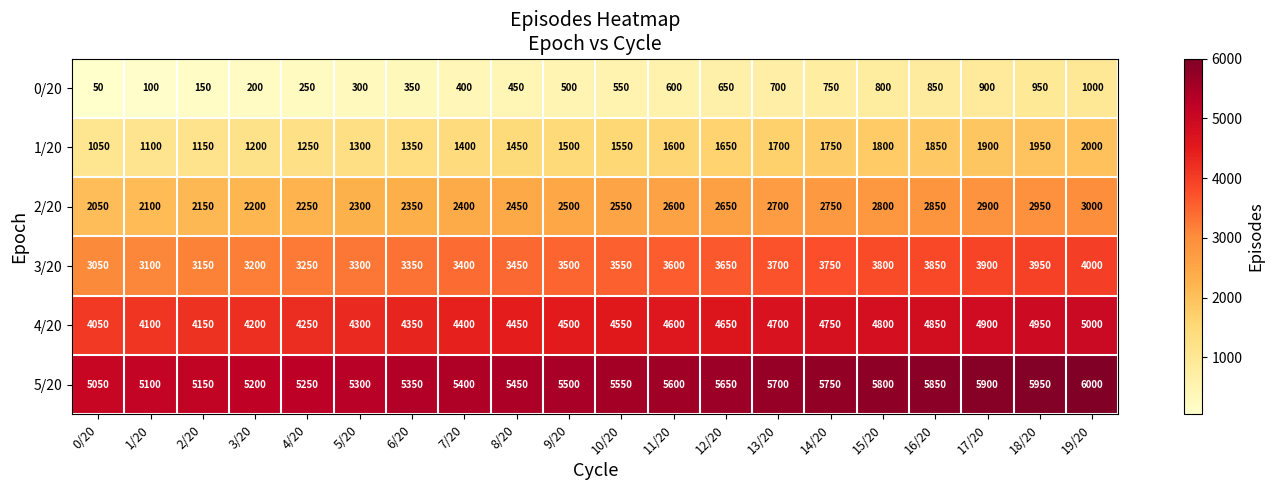

What is the spread (max minus min) of values at 6/20?

5000